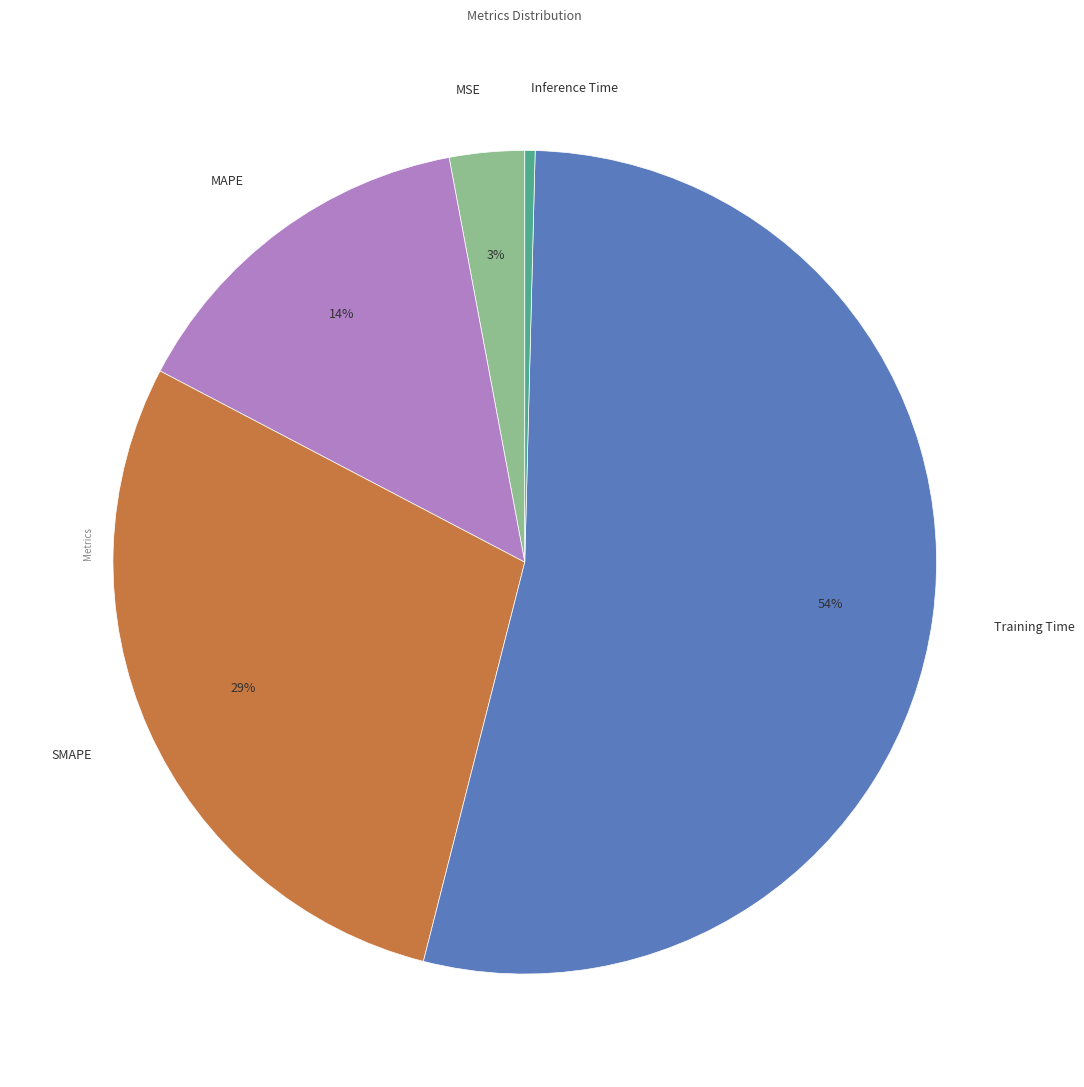

Do SMAPE and MSE together represent more than half of the pie?

No